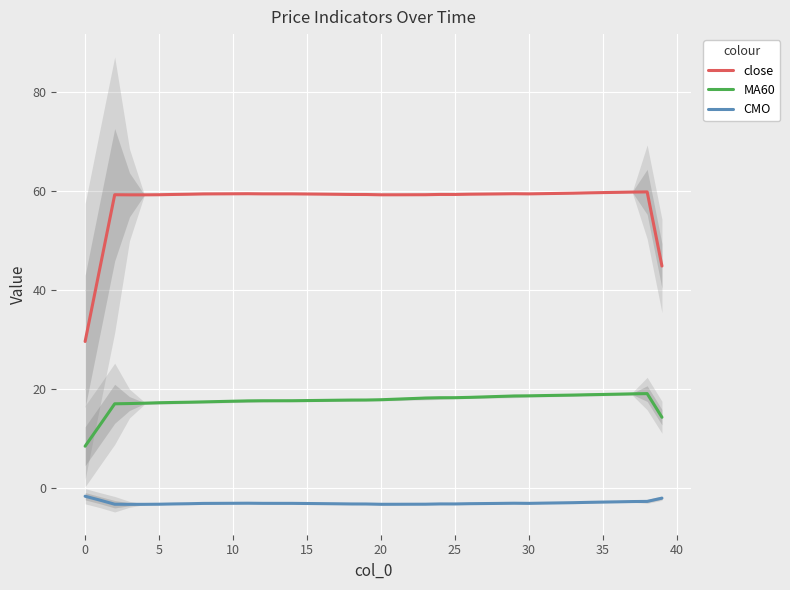

At how many categories does at least one series exceed 34?

39